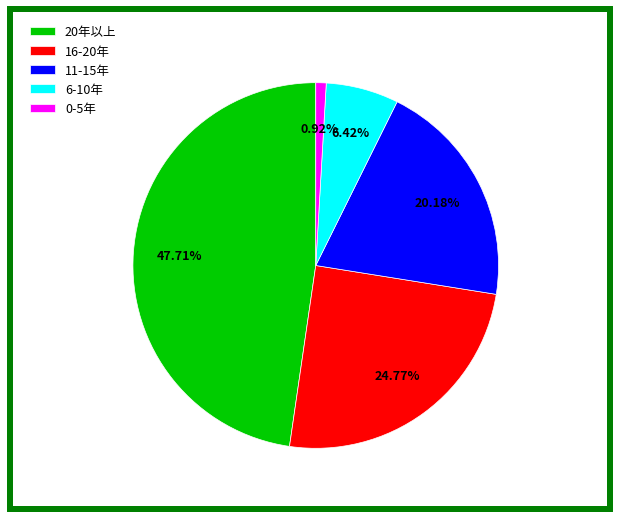

To the nearest percent, what percentage of the pie is 0-5年?

1%